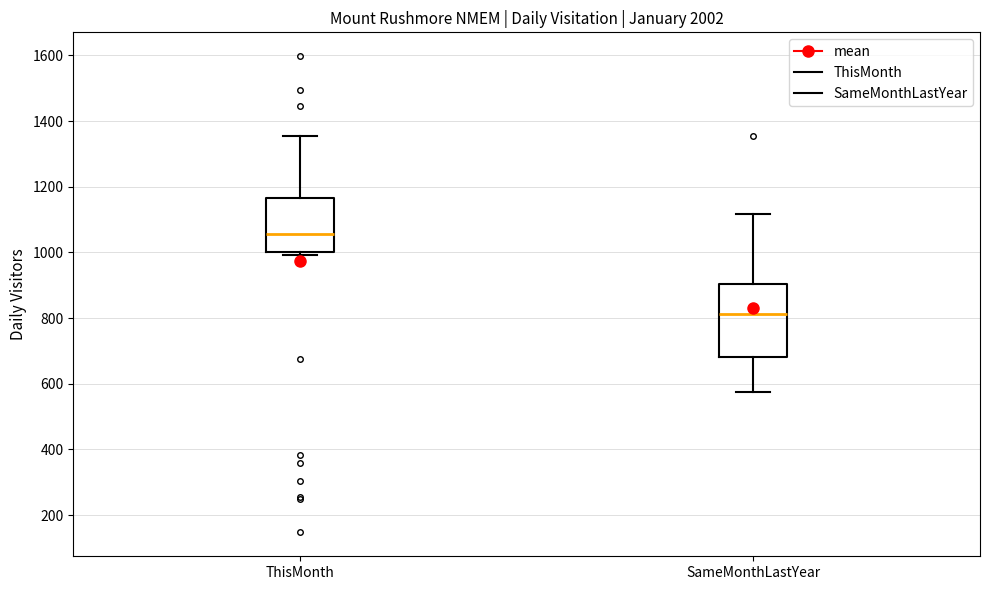

Which box's median line is the highest?

ThisMonth